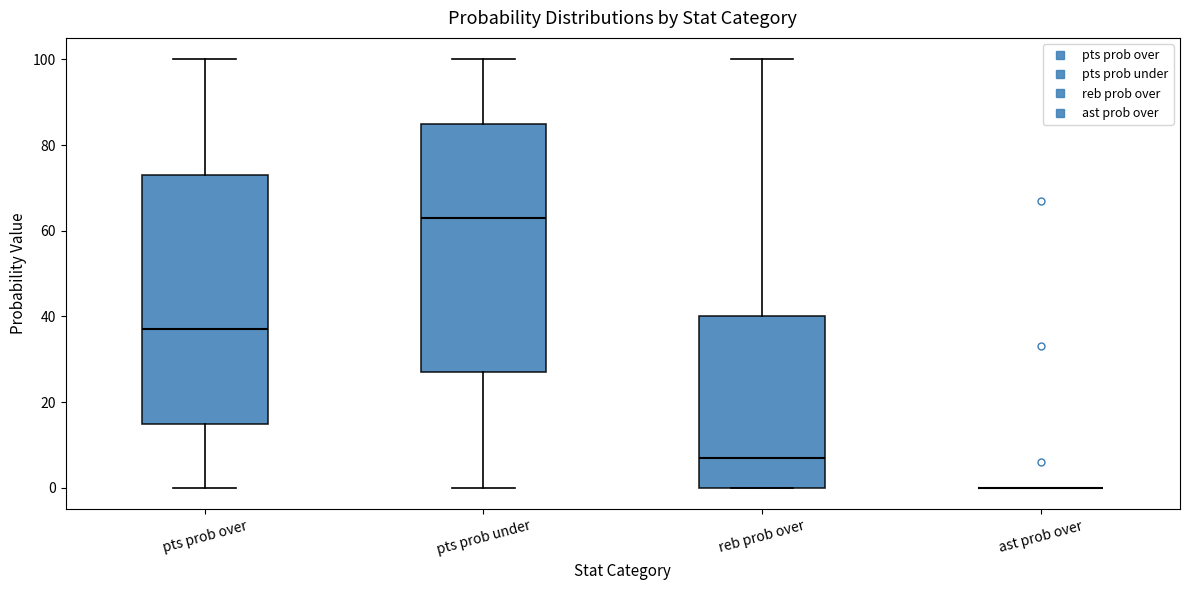

Where does the median line of the box for reb prob over sit on the y-axis? The values are not printed on the chart, so give them approximately, as read against the axis.

8